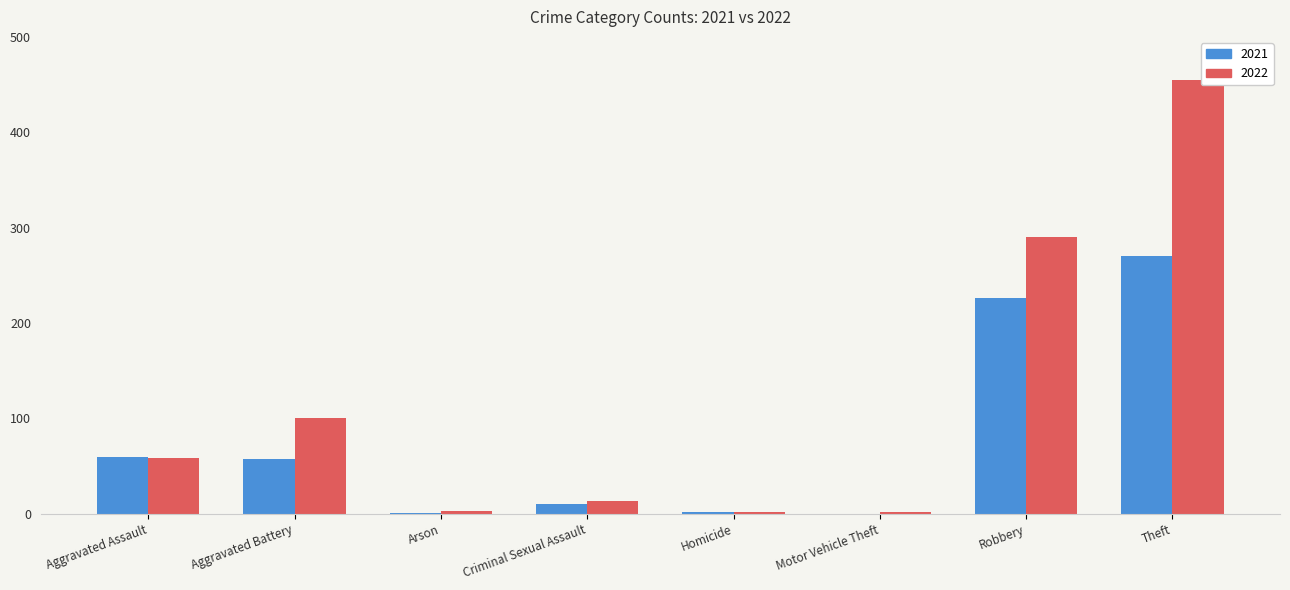

Does the chart contain stacked bars?

No